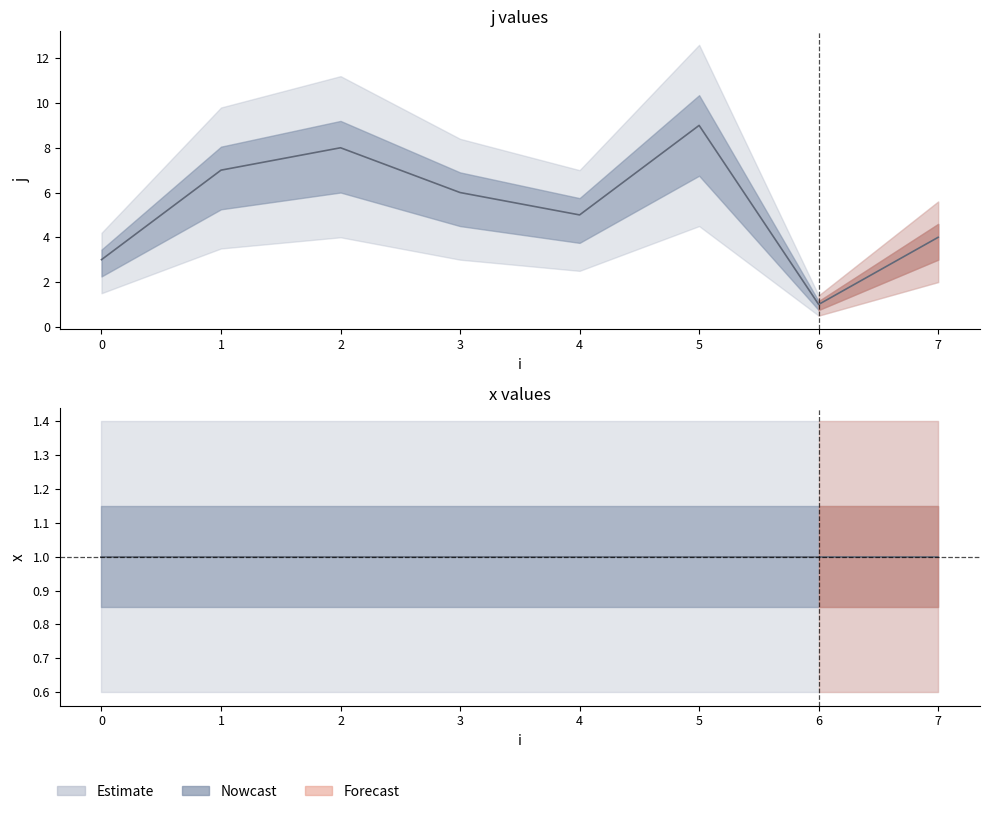

The chart shows a value of 6 at 7. True or false?

False